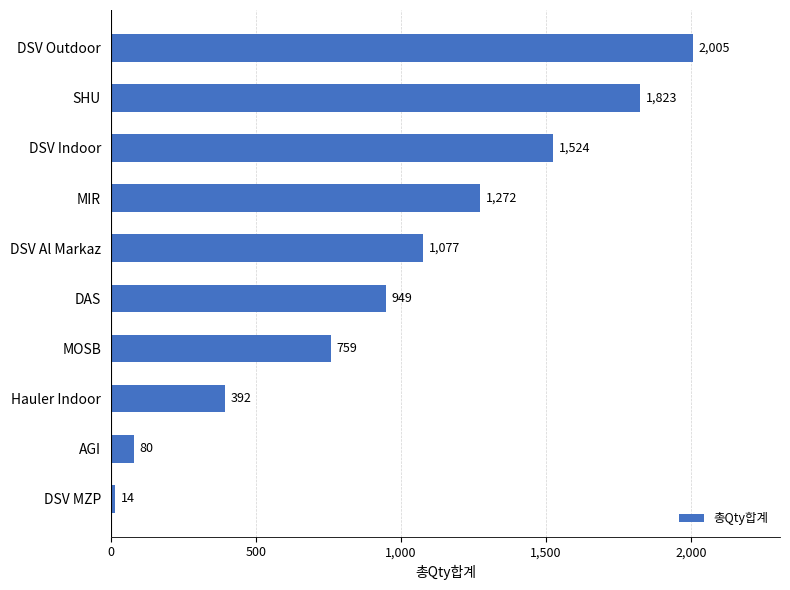

What is the change in value from MIR to DSV Outdoor?

+733